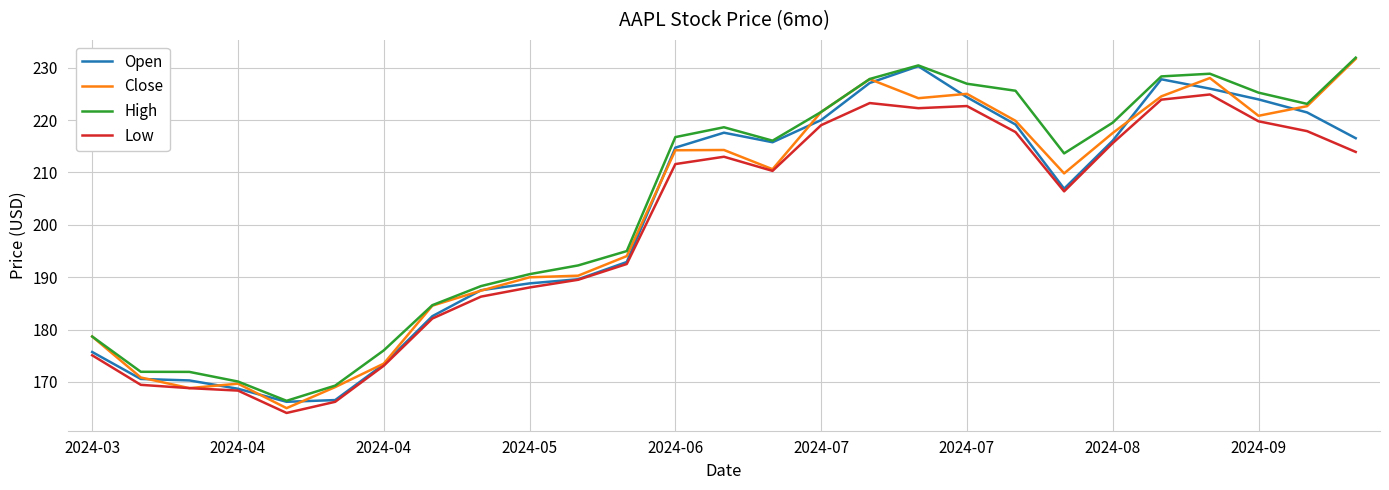

True or false: High has more than 0 points higher than both neighbors.

True